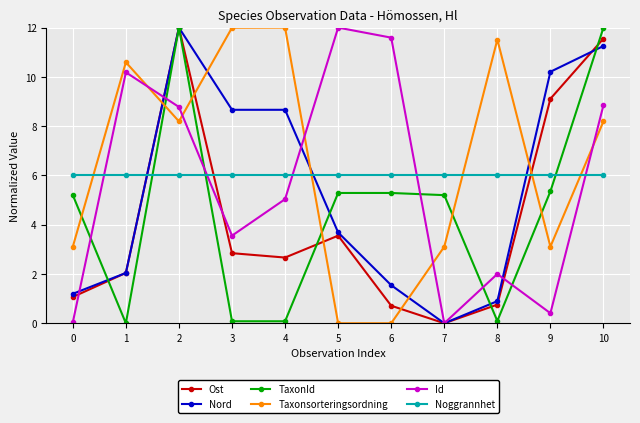

What are all the series names shown in the legend?

Ost, Nord, TaxonId, Taxonsorteringsordning, Id, Noggrannhet